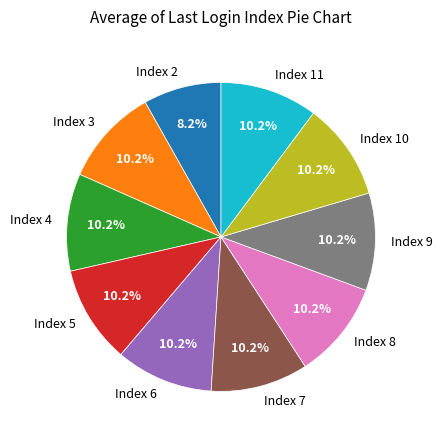

Is there any slice that represents more than half of the pie?

No